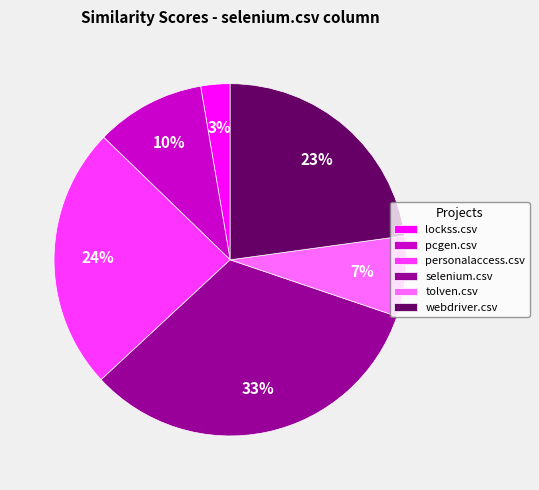

To the nearest percent, what portion does lockss.csv represent?

3%